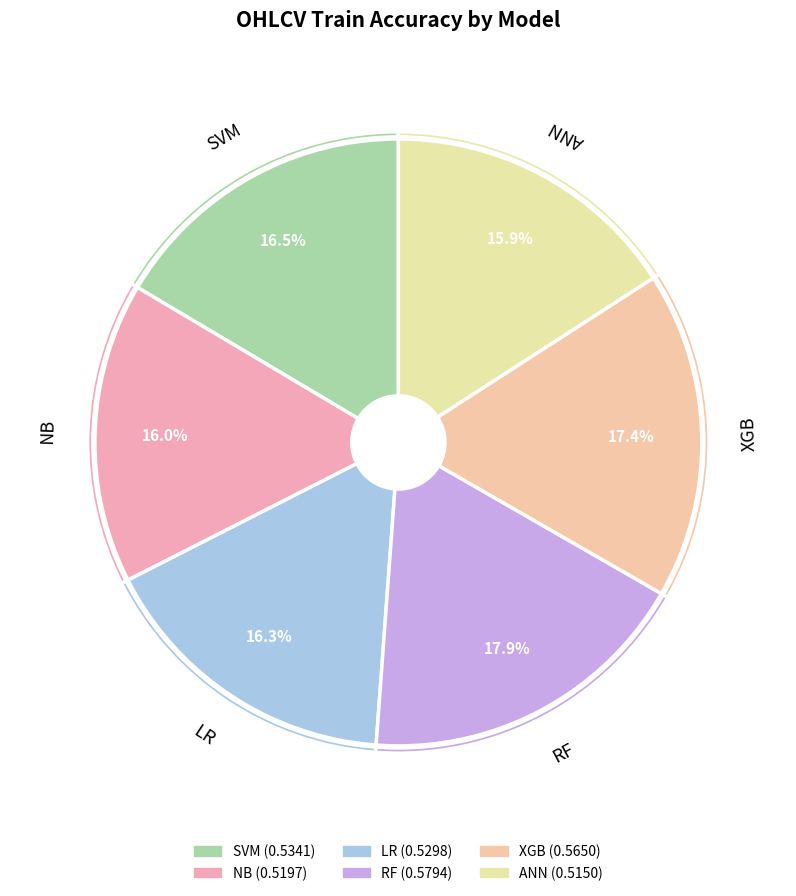

To the nearest percent, what is the combined percentage of RF and SVM?

34%